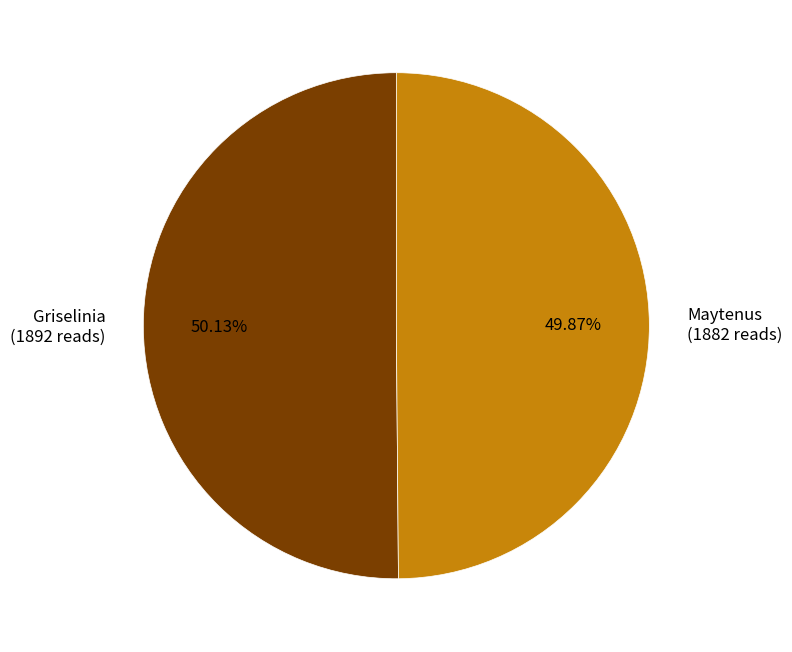

What is the total percentage of Maytenus and Griselinia?

100.0%